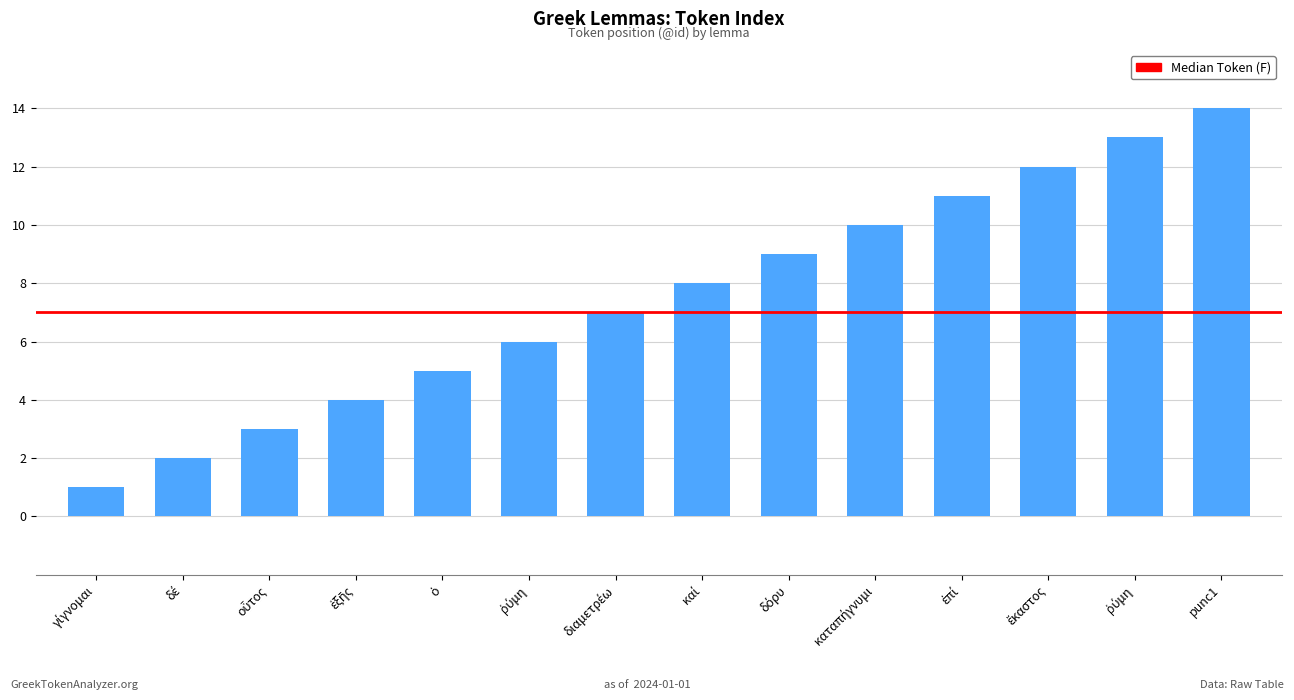

What is the change in value from γίγνομαι to δόρυ?

+8